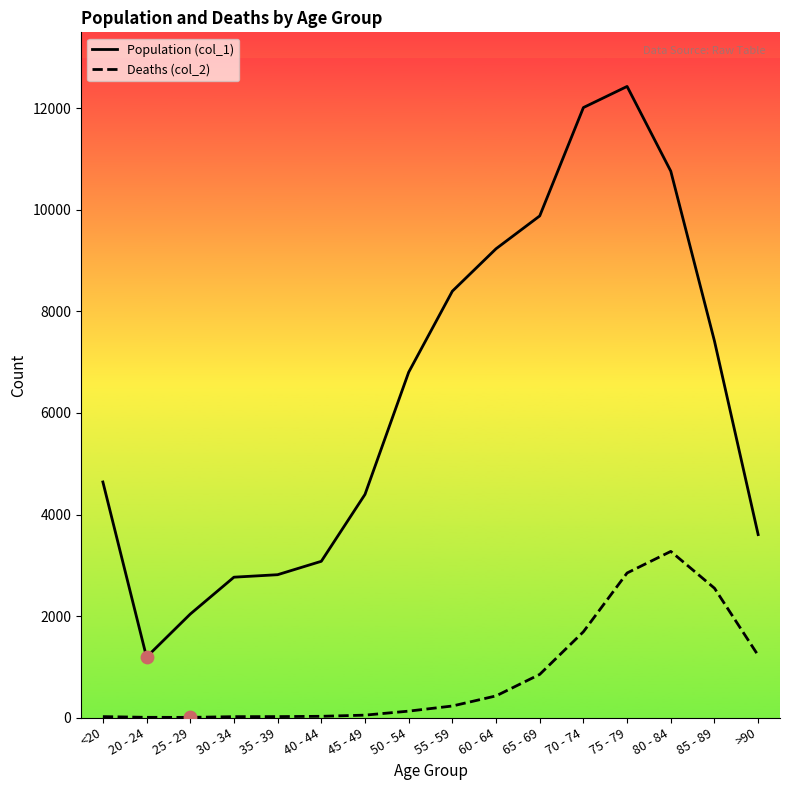

True or false: Population (col_1) and Deaths (col_2) intersect in this chart.

False